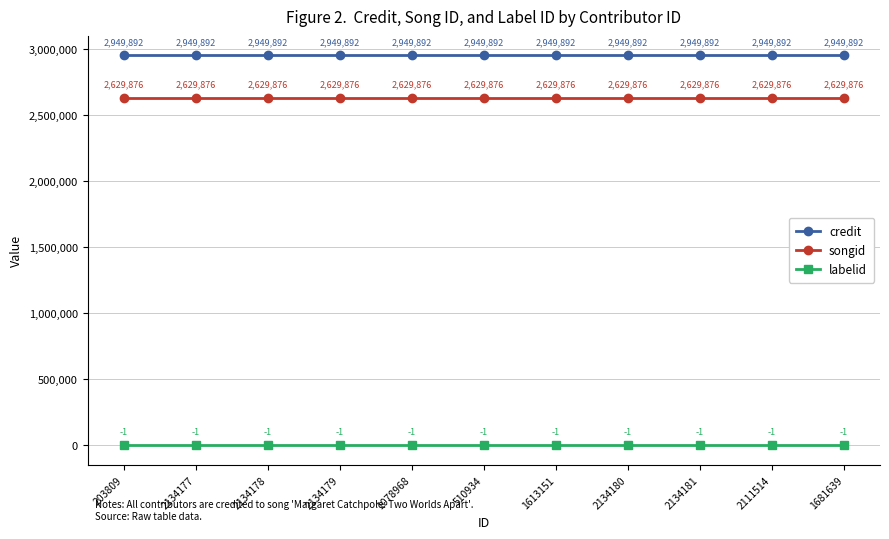

Reading right to left, transcribe all the data shown in this chart.

credit: 2949892	2949892	2949892	2949892	2949892	2949892	2949892	2949892	2949892	2949892	2949892
songid: 2629876	2629876	2629876	2629876	2629876	2629876	2629876	2629876	2629876	2629876	2629876
labelid: -1	-1	-1	-1	-1	-1	-1	-1	-1	-1	-1